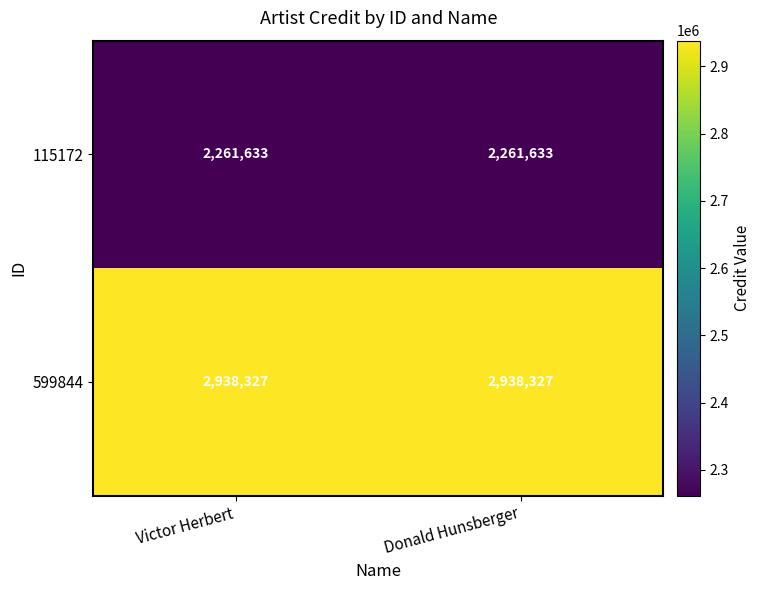

What is the total value across all series at Donald Hunsberger?

5199960